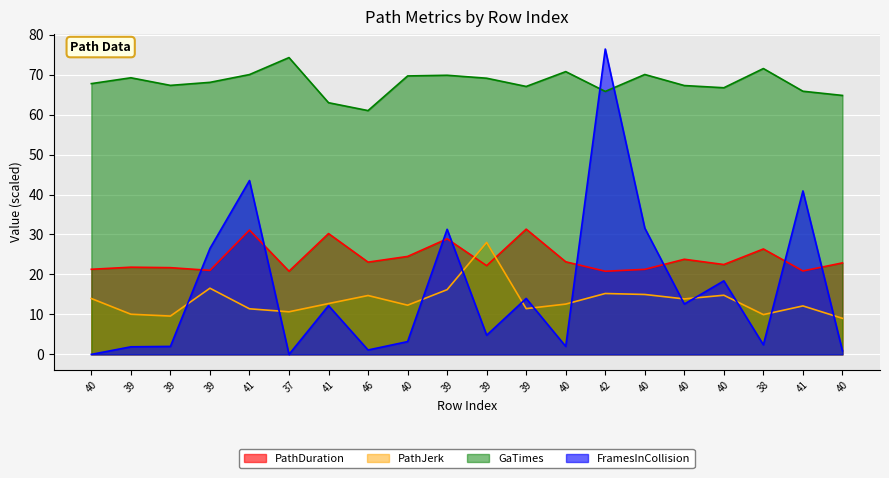

Where is the first local maximum for PathDuration?

39